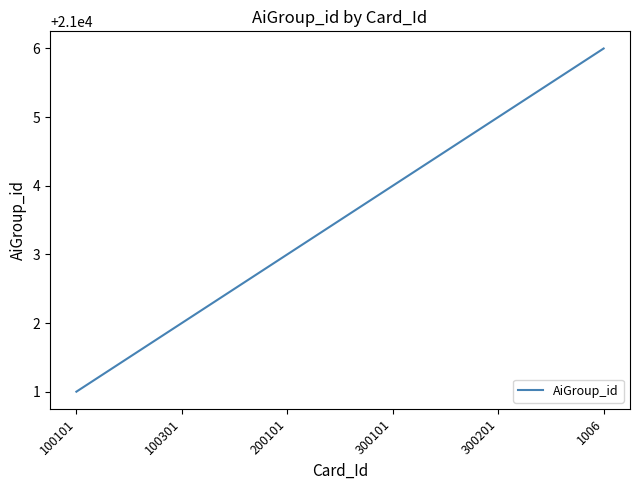

What is the approximate value at 100101?

21001